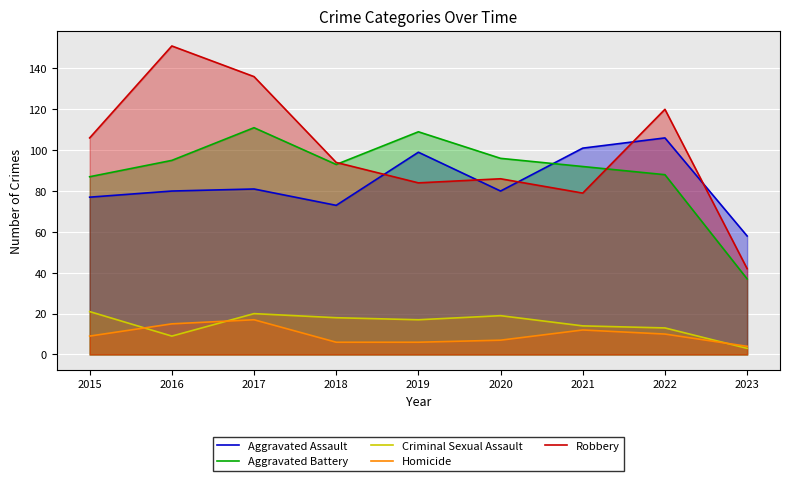

How many data points in Criminal Sexual Assault are less than 17?

4